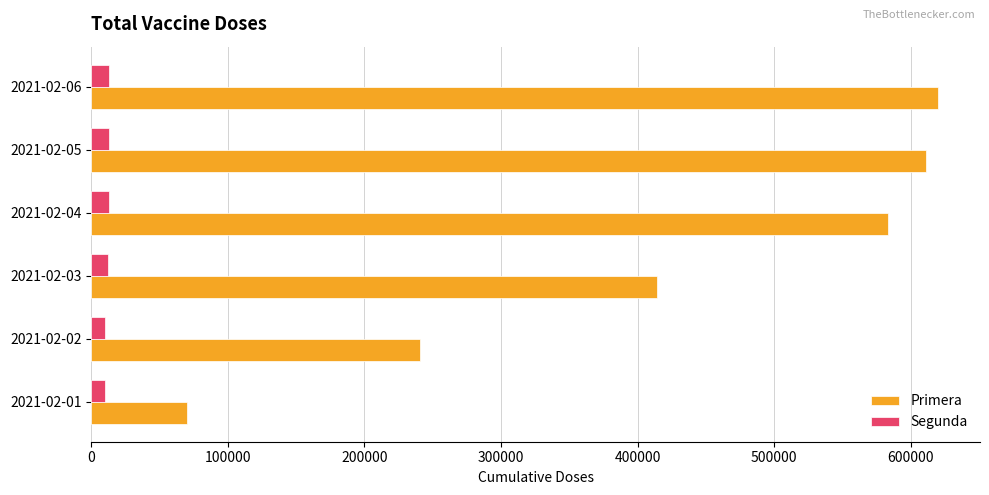

List the series in order of their peak value, lowest first.

Segunda, Primera